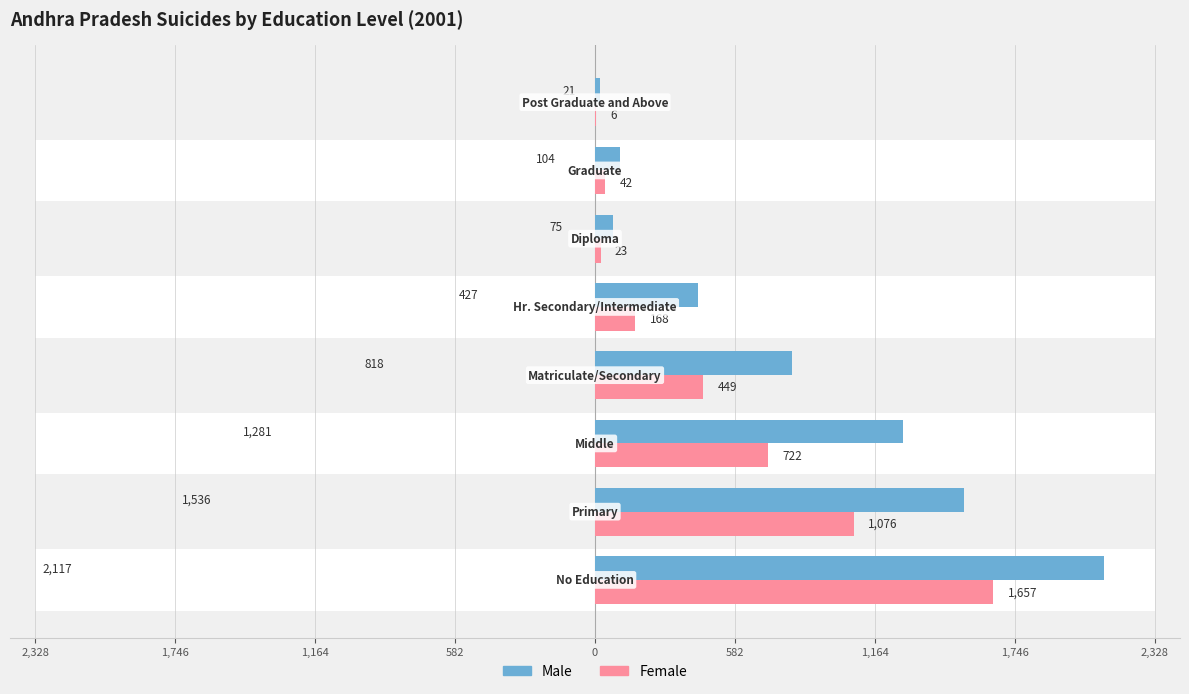

Is the value of Female at 0 greater than the value of Male at 1,164?

No